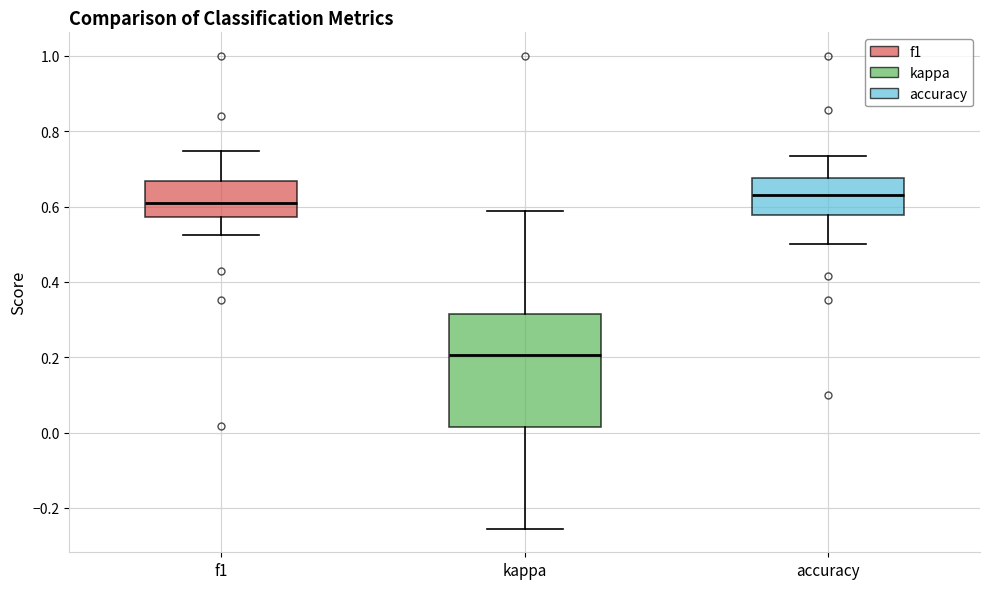

Where does the median line of the box for accuracy sit on the y-axis? The values are not printed on the chart, so give them approximately, as read against the axis.

0.64